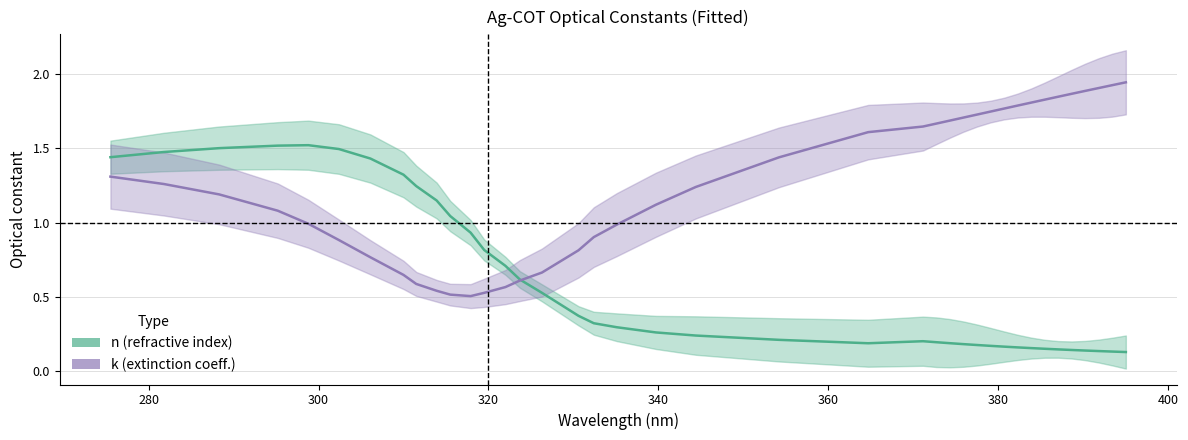

Does the chart have visible grid lines?

Yes